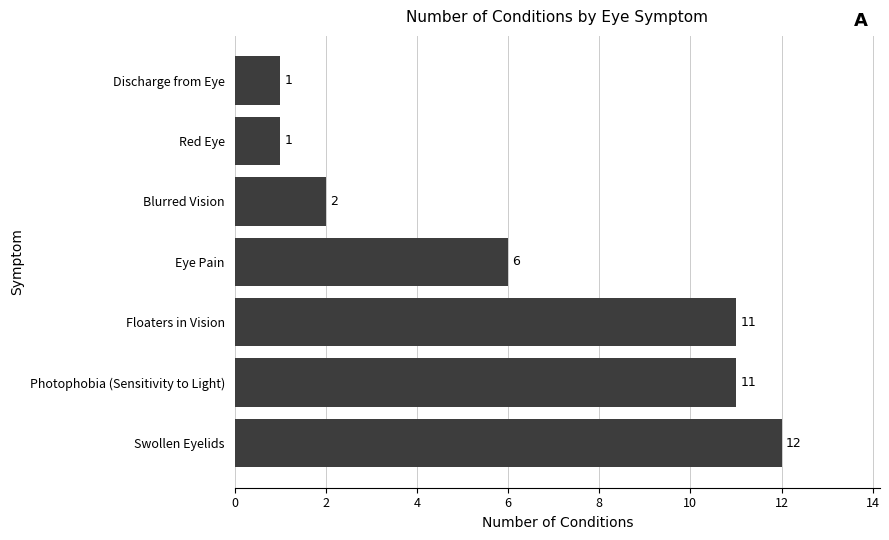

What is the difference between the maximum and second lowest values?

11